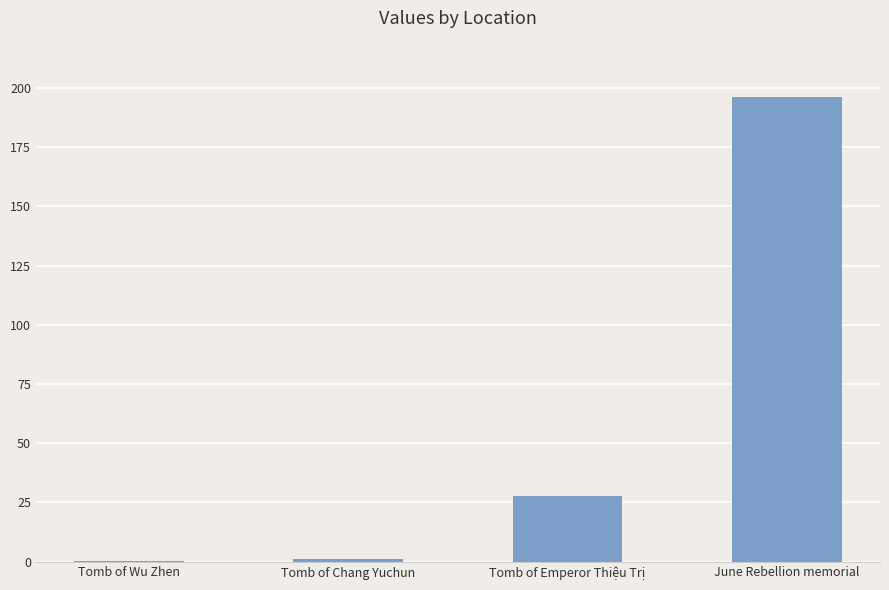

What is the difference between the values at June Rebellion memorial and Tomb of Chang Yuchun?

195.3